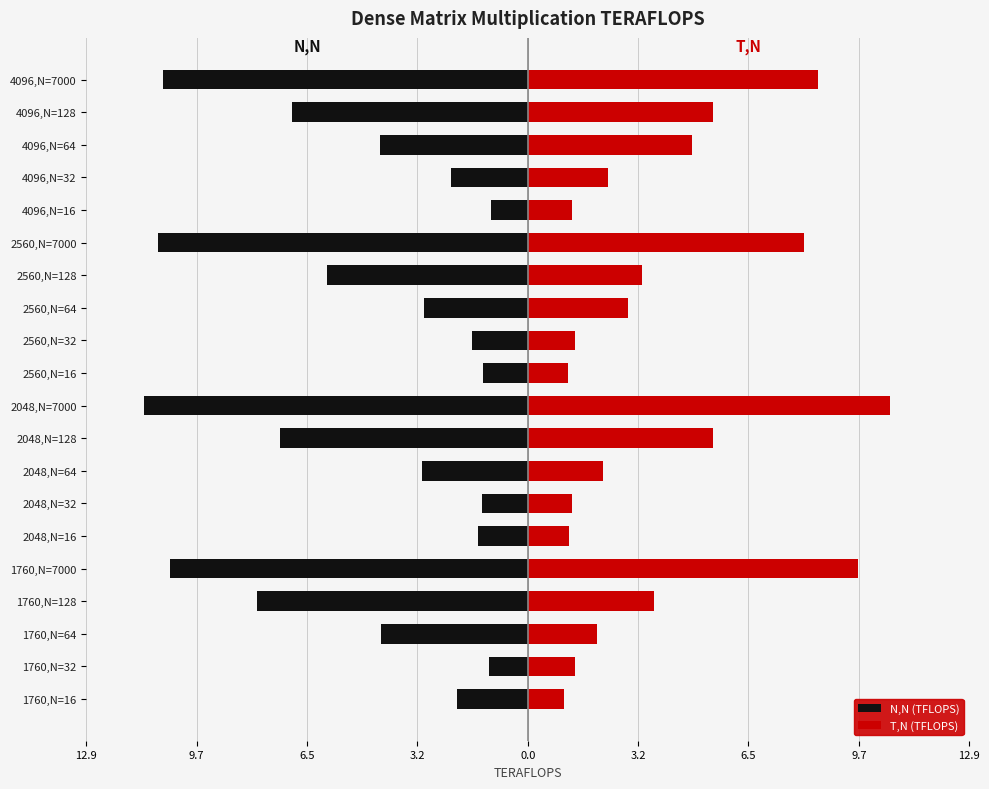

How many values in the T,N (TFLOPS) series are below 2?

7